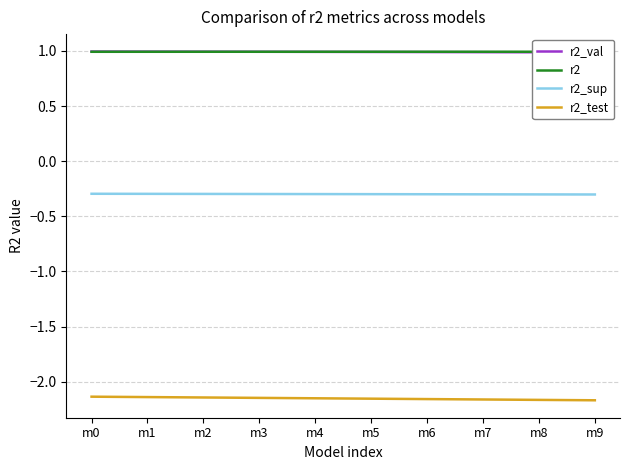

True or false: r2_test and r2 cross at least once.

False